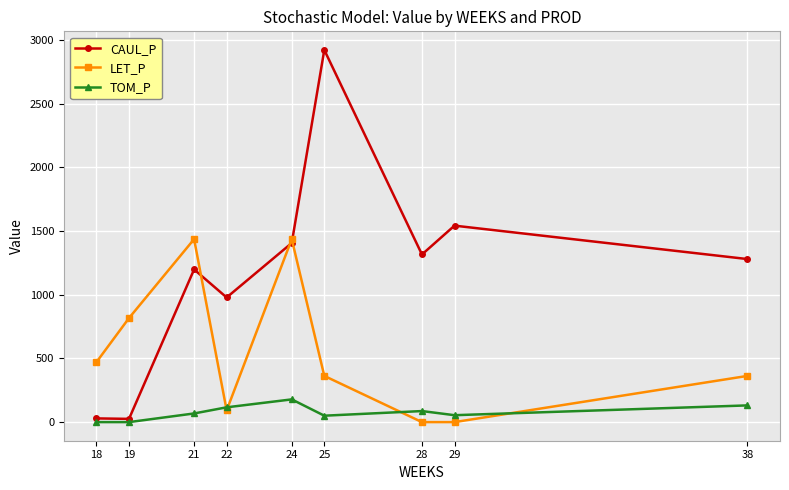

The value of LET_P at 38 is 362.7. True or false?

True